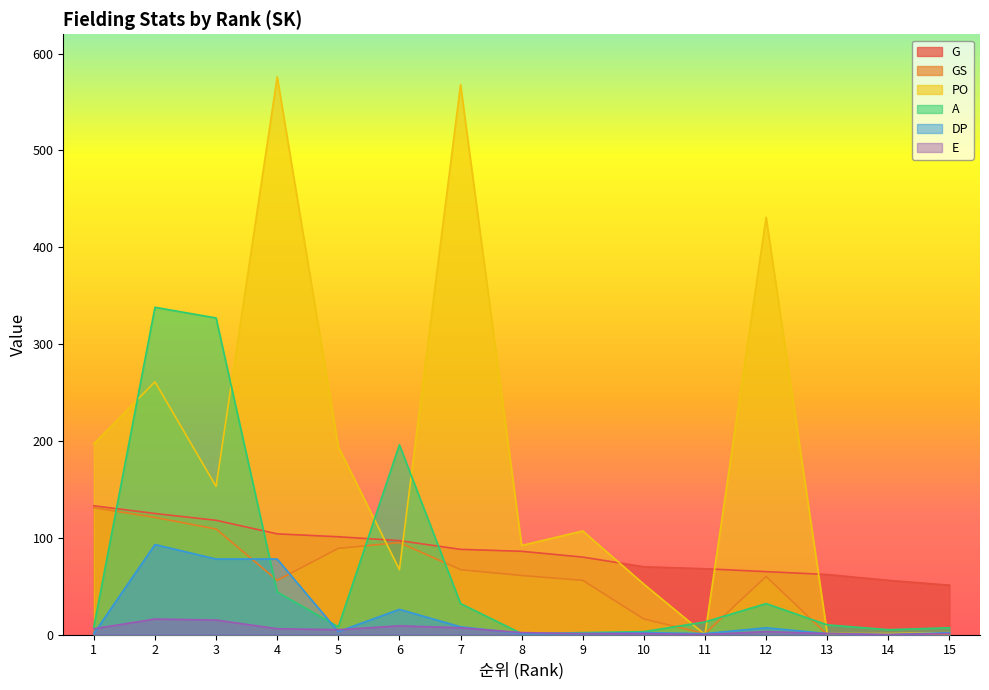

What is the maximum value shown in the chart?

576